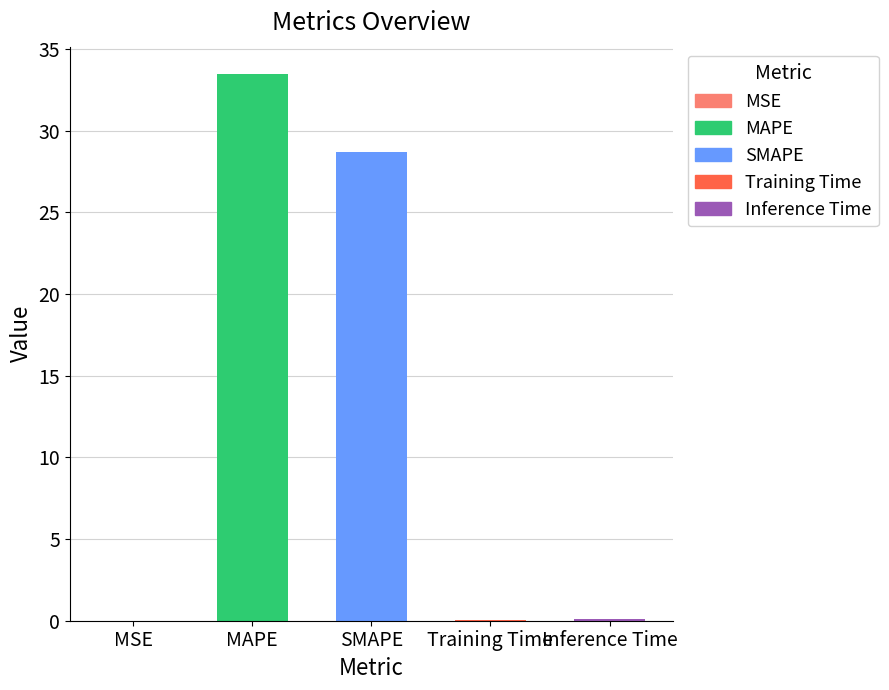

What is the change in value from MSE to MAPE?

+33.5